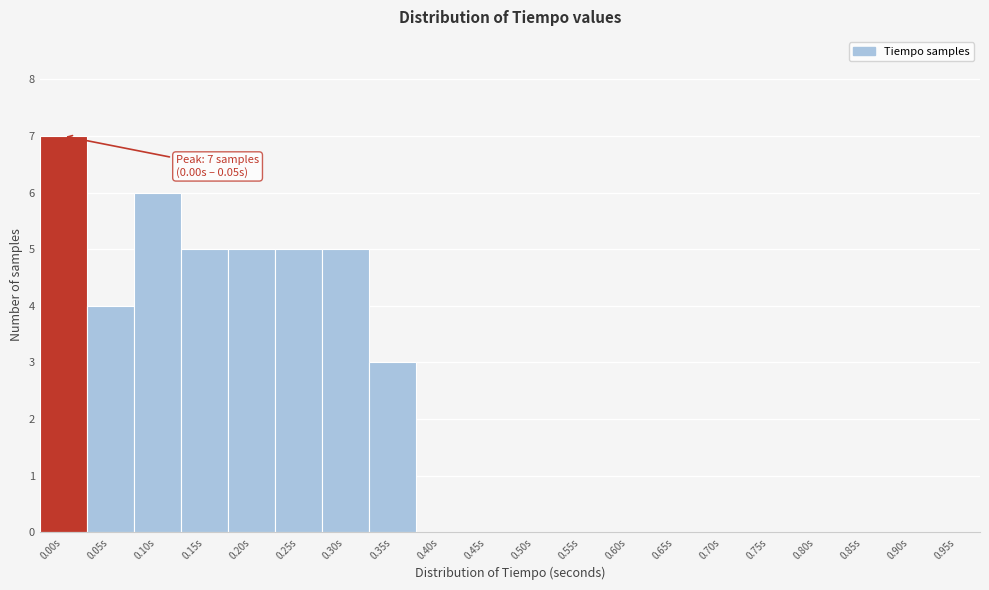

Reading left to right, extract all data points from this chart.

0.00s=7	0.05s=4	0.10s=6	0.15s=5	0.20s=5	0.25s=5	0.30s=5	0.35s=3	0.40s=0	0.45s=0	0.50s=0	0.55s=0	0.60s=0	0.65s=0	0.70s=0	0.75s=0	0.80s=0	0.85s=0	0.90s=0	0.95s=0